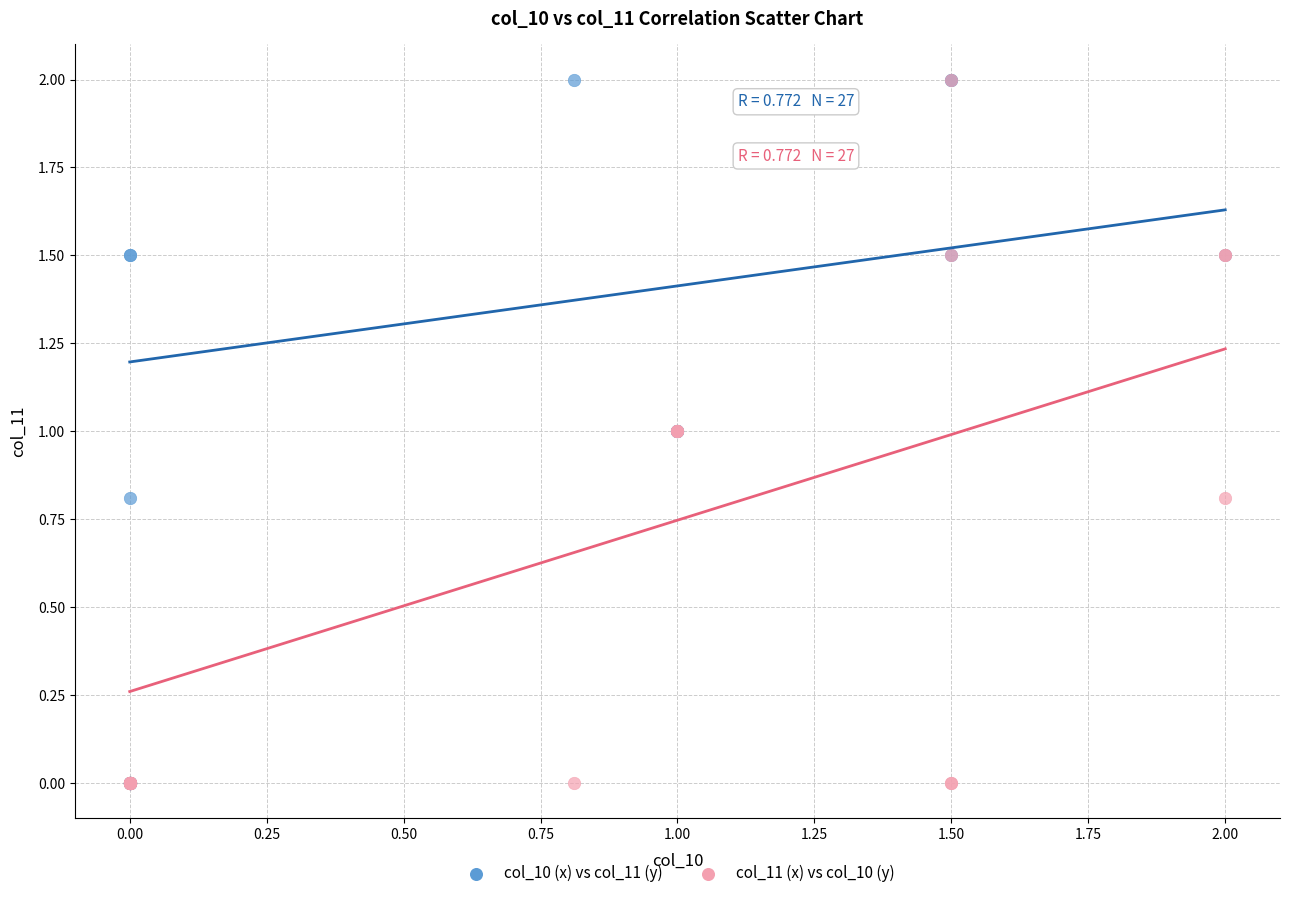

What are all the series names shown in the legend?

col_10 (x) vs col_11 (y), col_11 (x) vs col_10 (y)